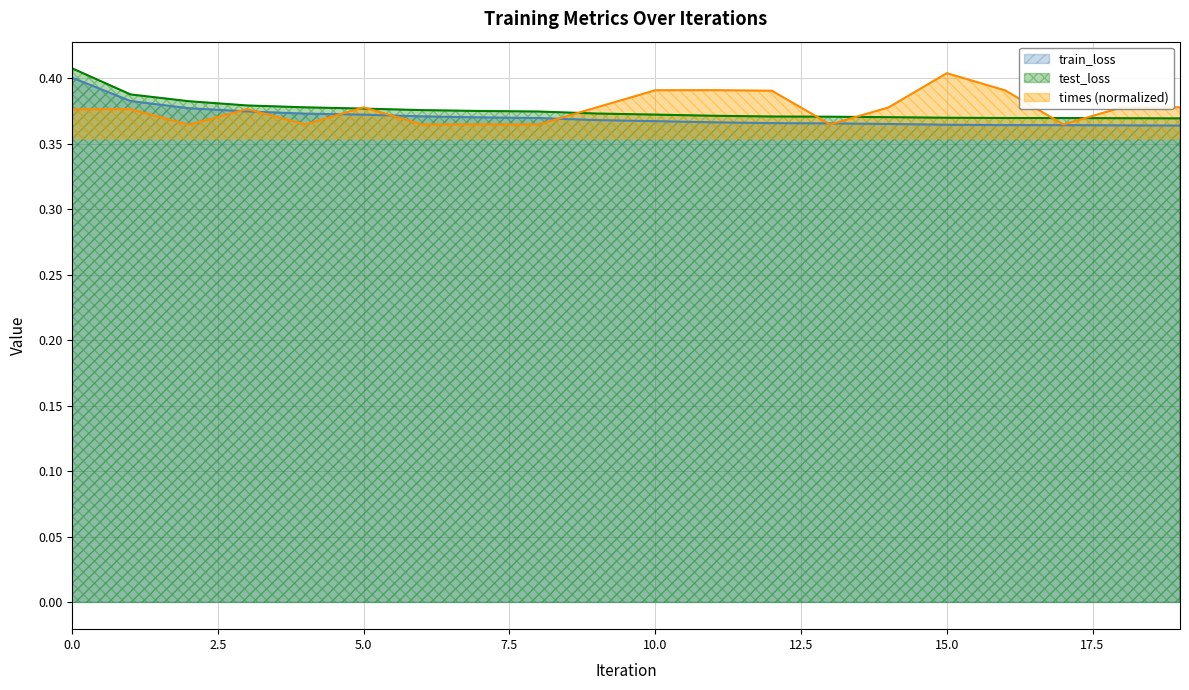

How many train_loss values are between 0 and 1?

20